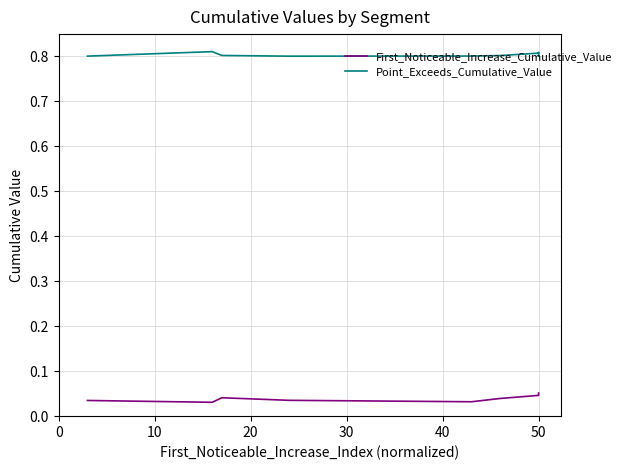

Read the Point_Exceeds_Cumulative_Value value at 10.

0.8